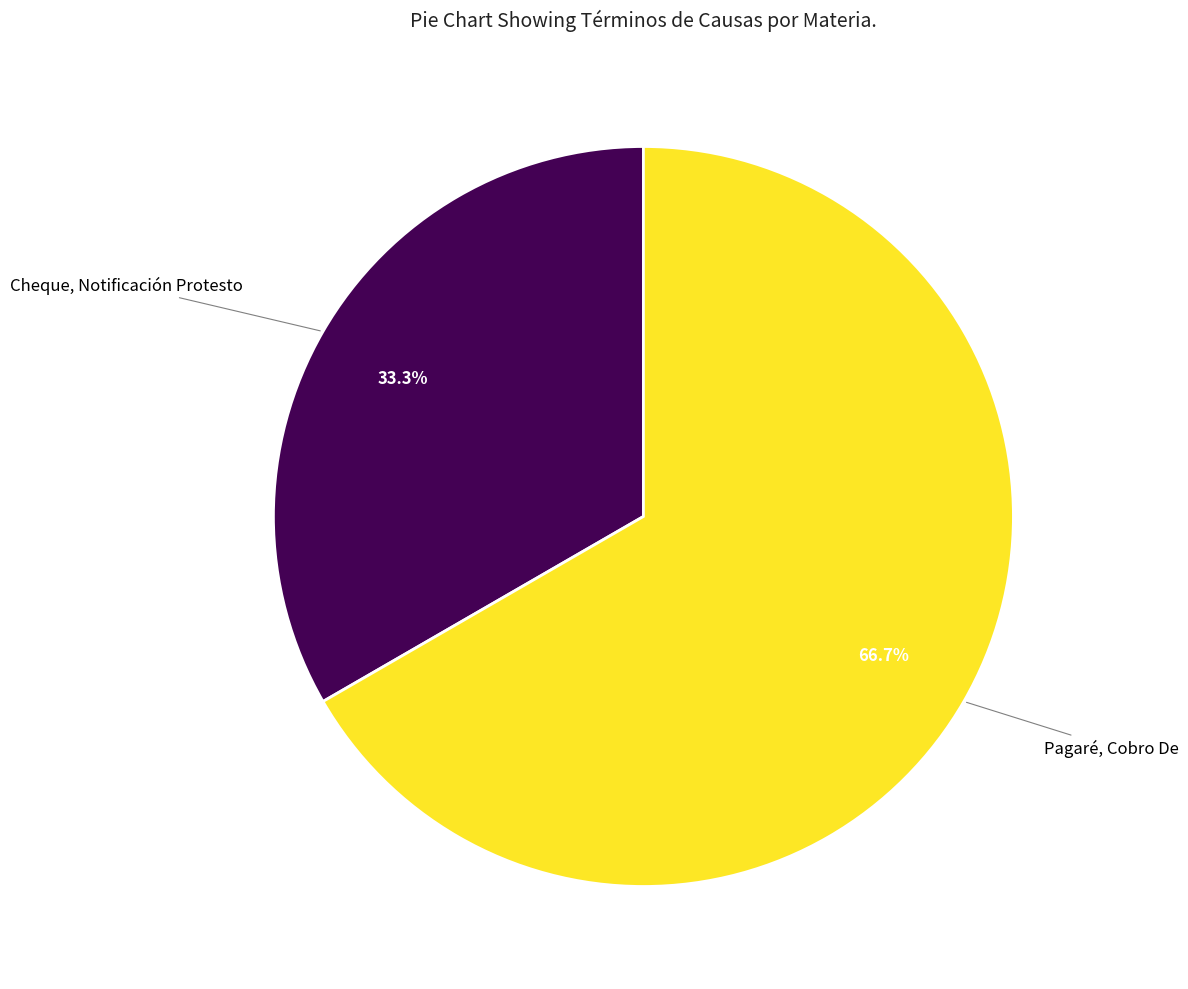

Is there a majority slice in this chart?

Yes